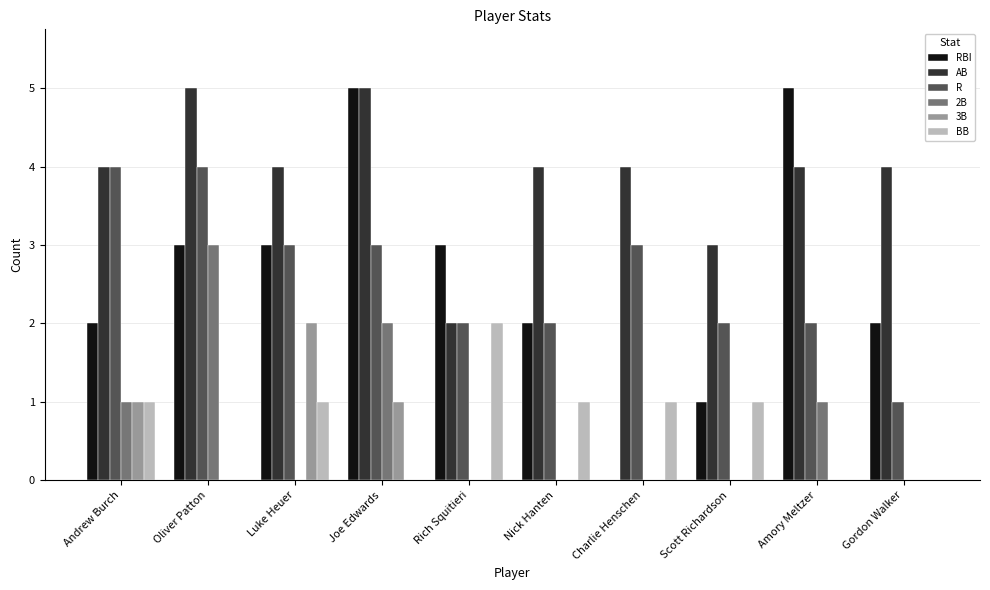

Is it true that RBI equals 3 at Oliver Patton?

True